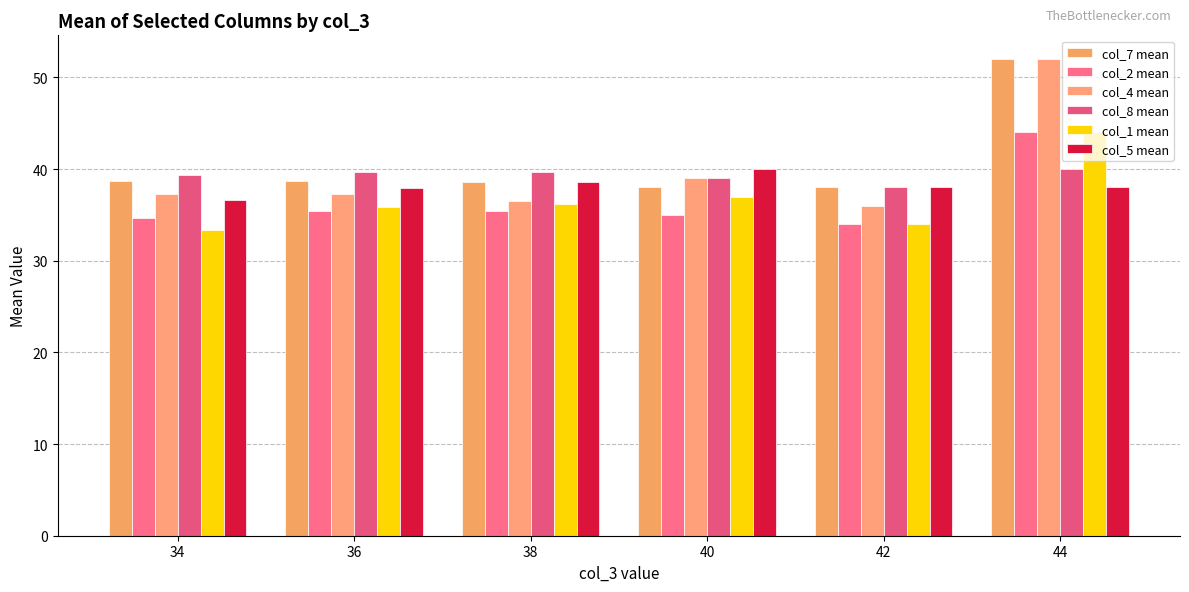

What is the difference between the col_5 mean values at 38 and 40?

1.5